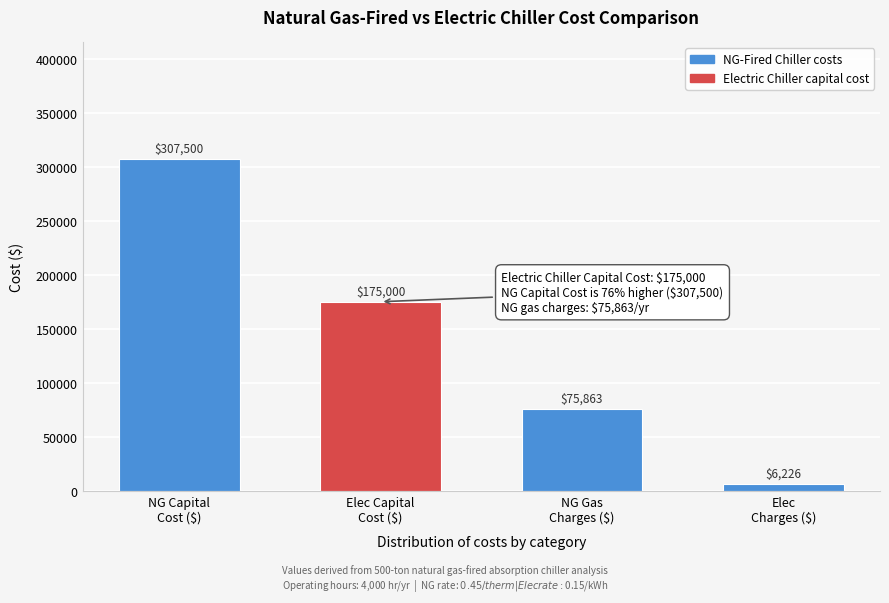

Reading left to right, transcribe all the data shown in this chart.

307500	175000	75863	6226